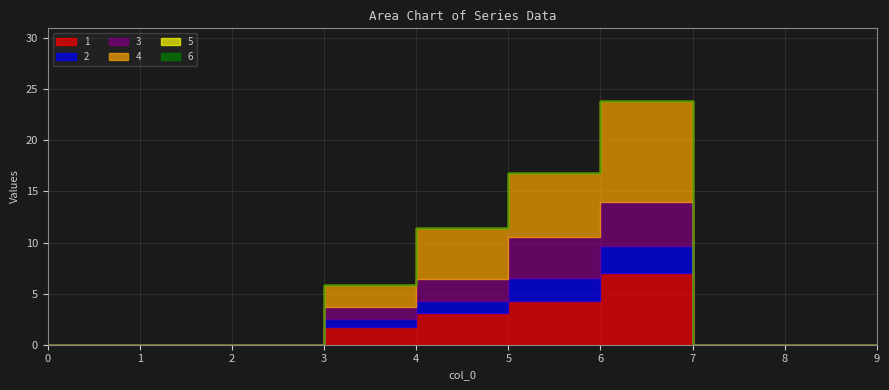

The value of 5 at 8 is 0.0. True or false?

True